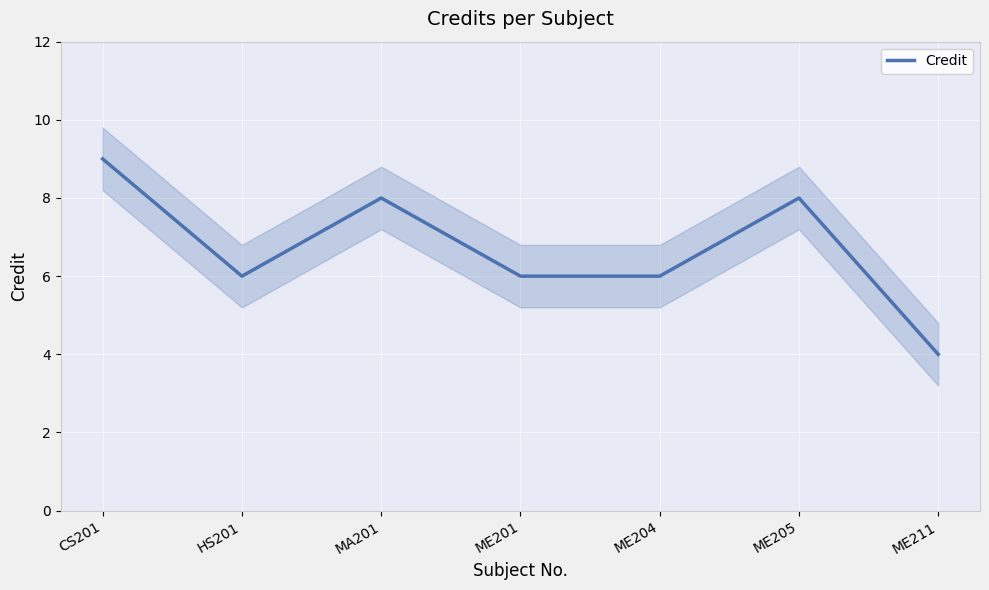

What is the difference between the maximum and minimum values?

5